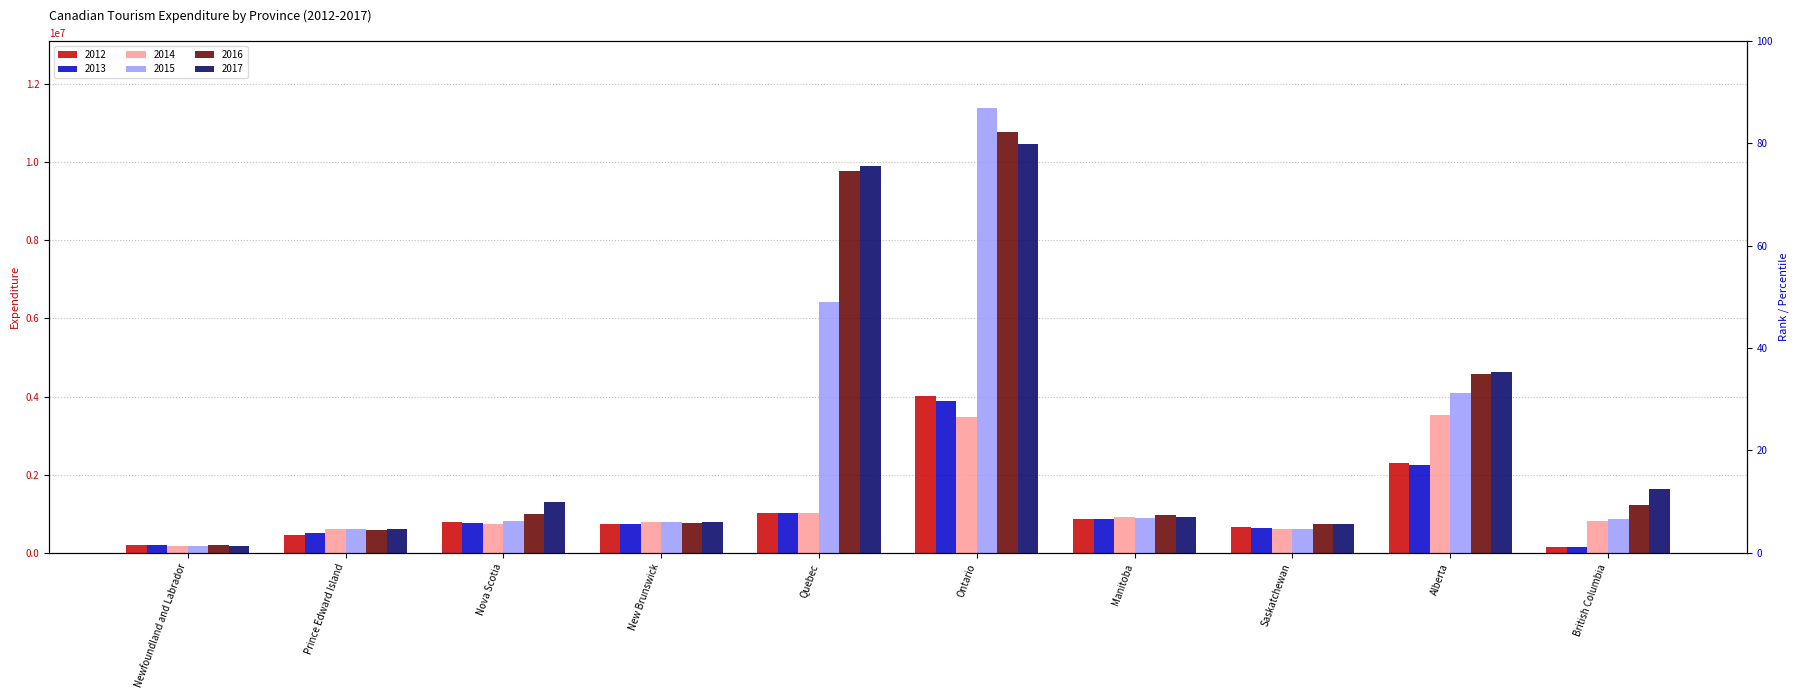

The 2013 series shows 639996 at Quebec. True or false?

False